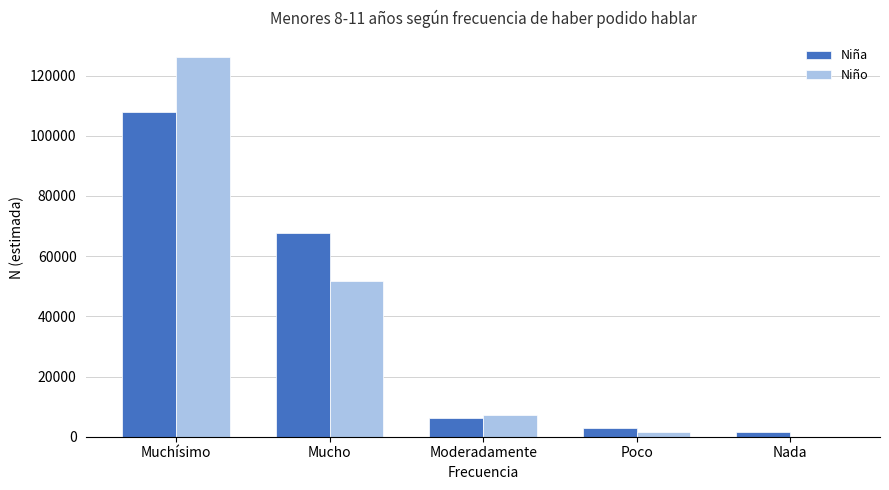

Read the Niño value at Poco, to the nearest 50.

1450